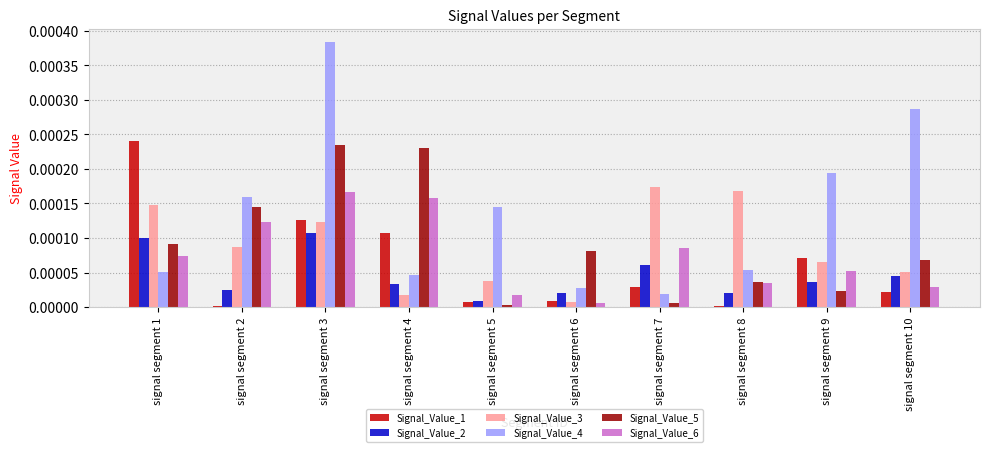

At which category is the sum across all series the highest?

signal segment 3